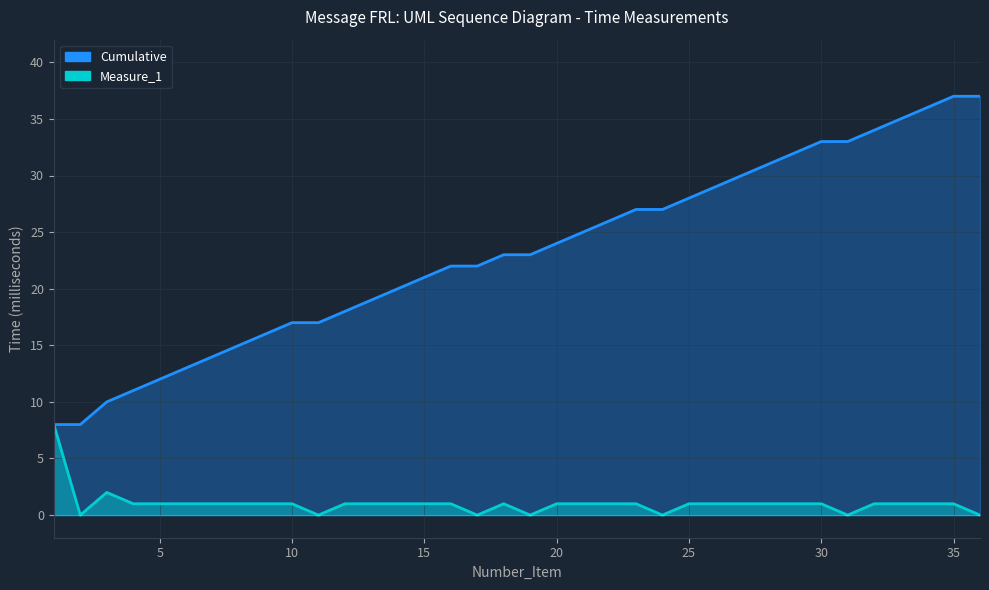

What is the spread (max minus min) of values at 17?

22